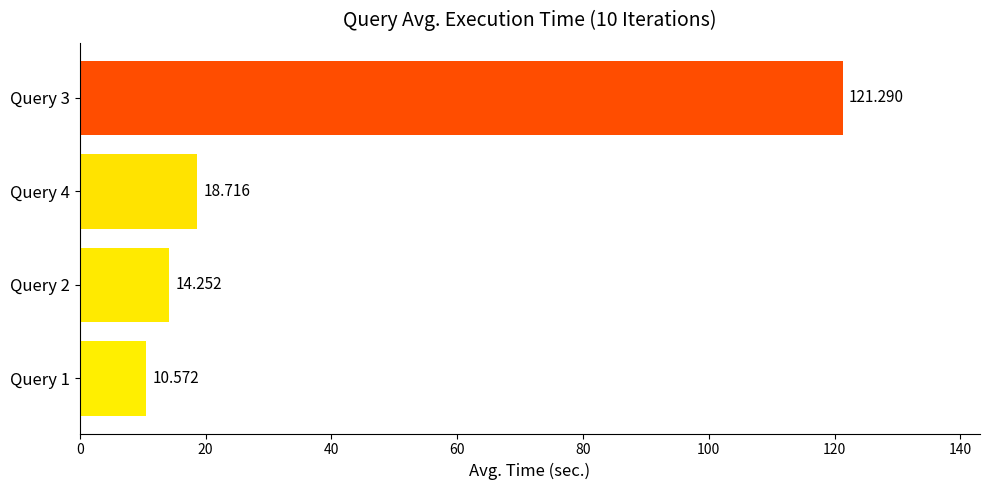

List the labels in order of value, largest first.

Query 3, Query 4, Query 2, Query 1